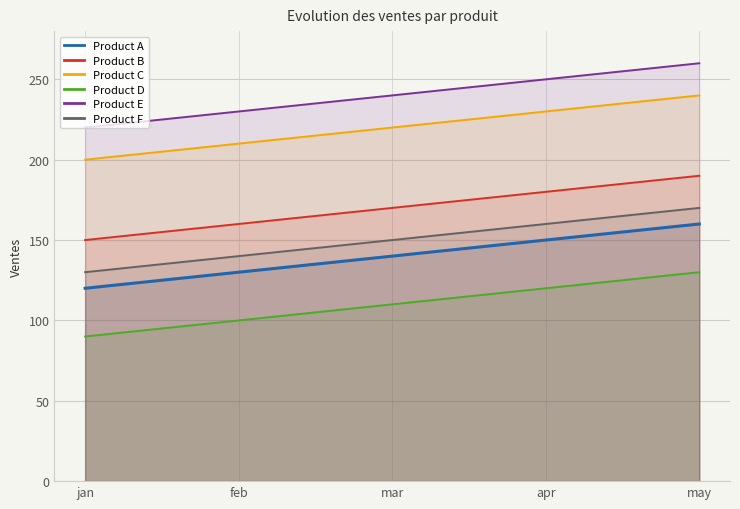

Between may and apr, which is larger?

may